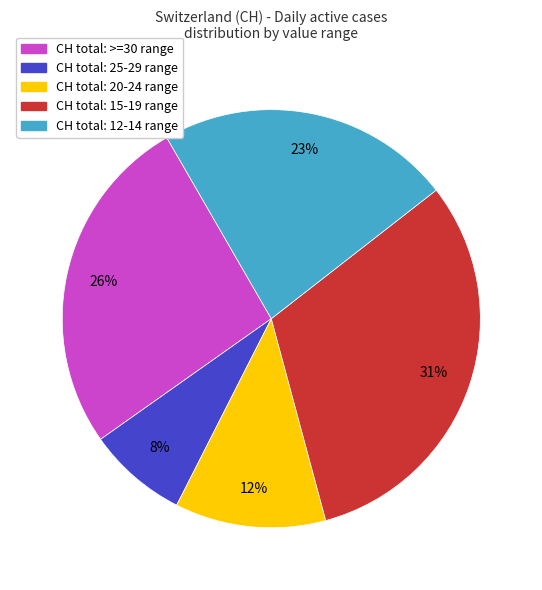

To the nearest percent, what is the average slice percentage?

20%